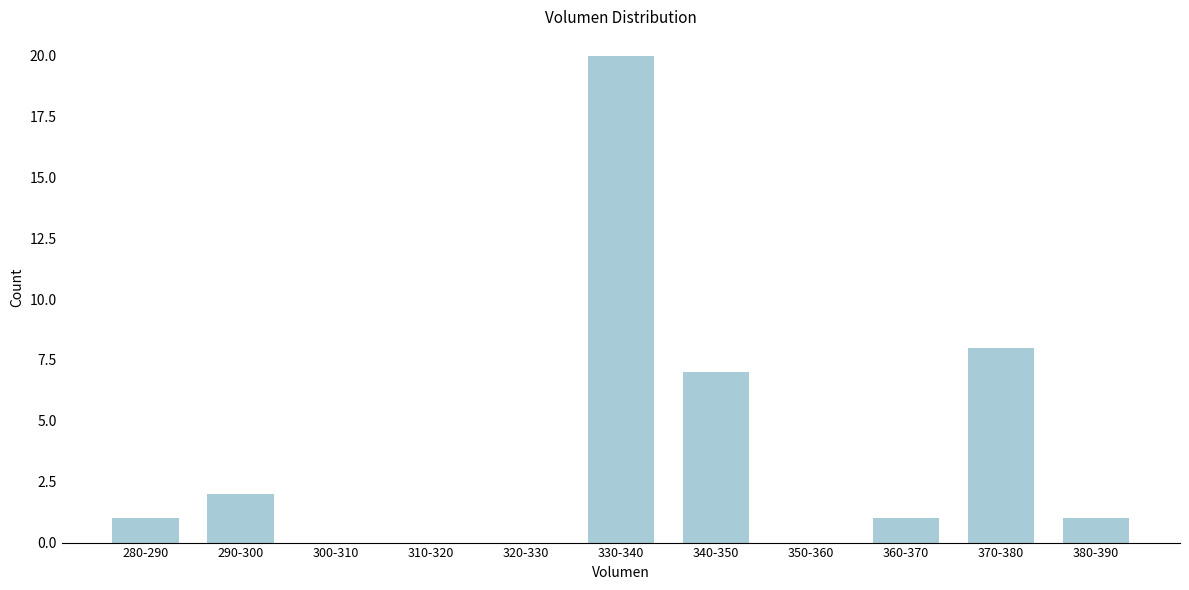

Reading left to right, what are all the values shown in this chart?

280-290=1	290-300=2	300-310=0	310-320=0	320-330=0	330-340=20	340-350=7	350-360=0	360-370=1	370-380=8	380-390=1